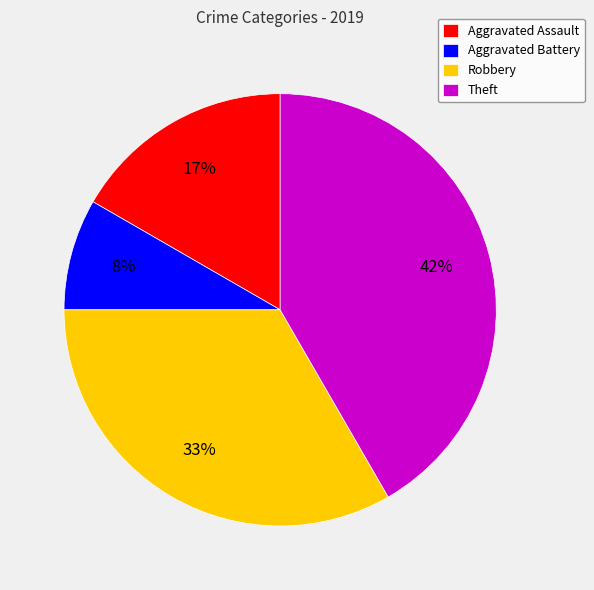

To the nearest percent, what is the combined percentage of Aggravated Assault and Aggravated Battery?

25%